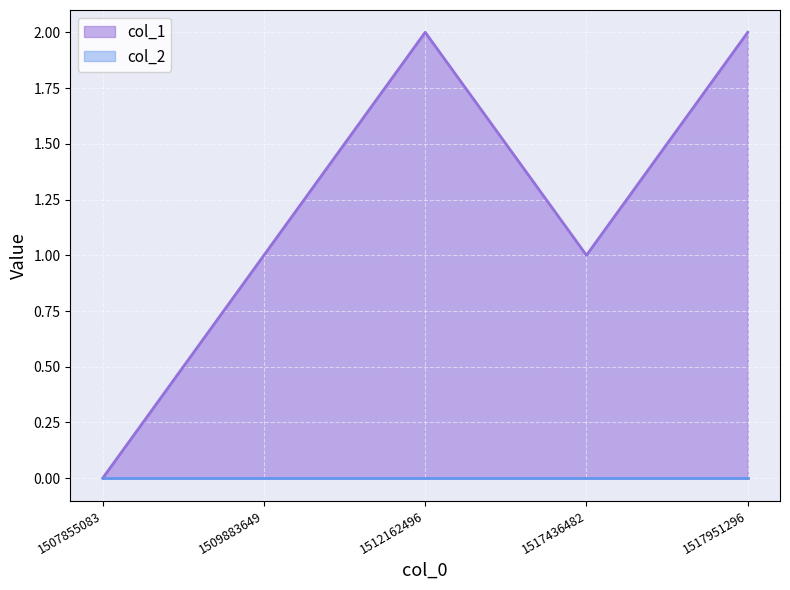

What is the sum of the values at 1512162496 and 1507855083?

2